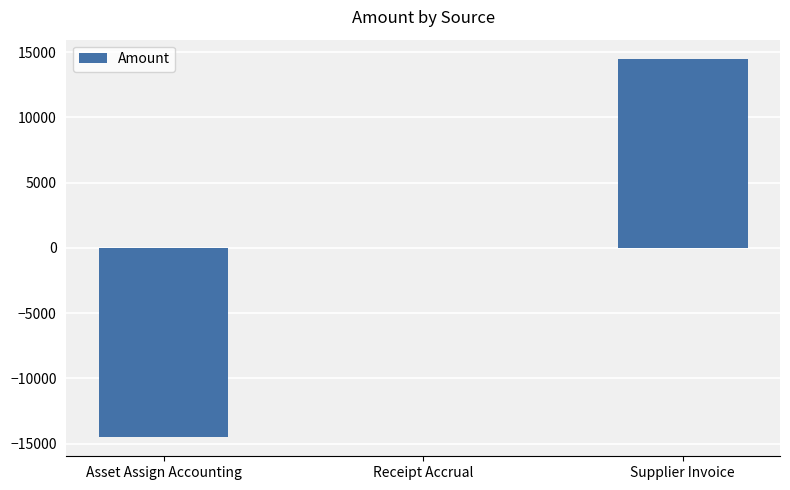

True or false: the data shows 9555.1 at Supplier Invoice.

False